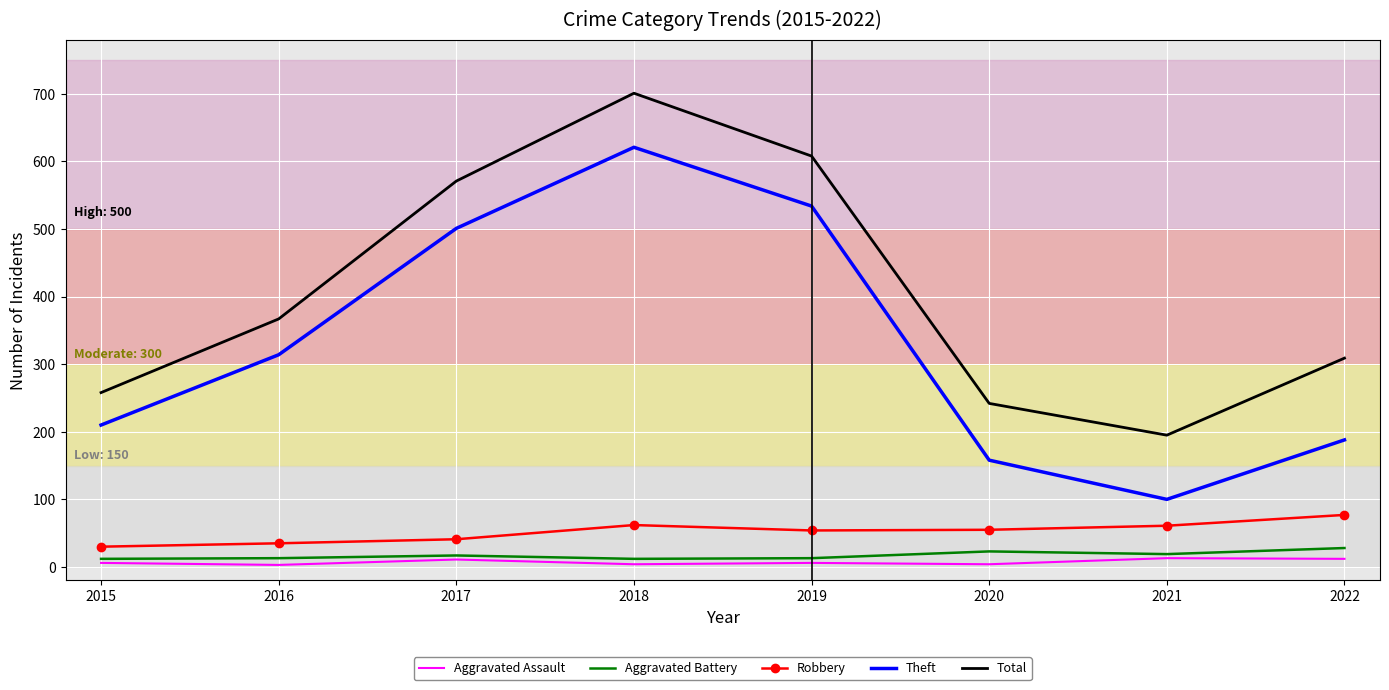

At which category does the chart reach its peak across all series?

2018